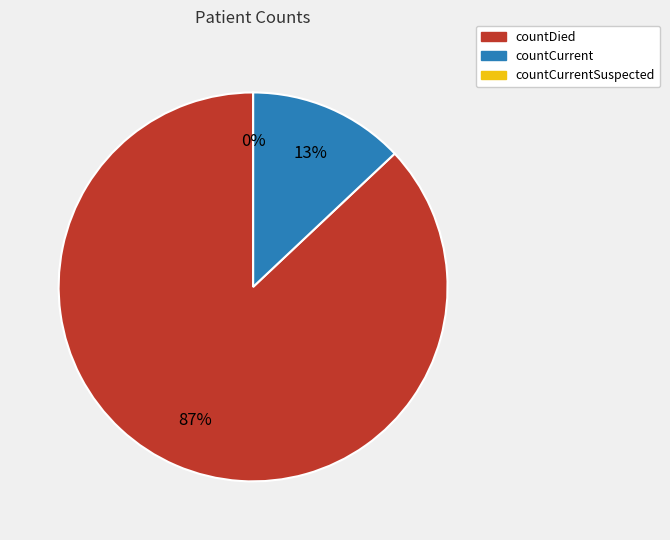

To the nearest percent, what is the difference between the countDied and countCurrentSuspected slice percentages?

87%